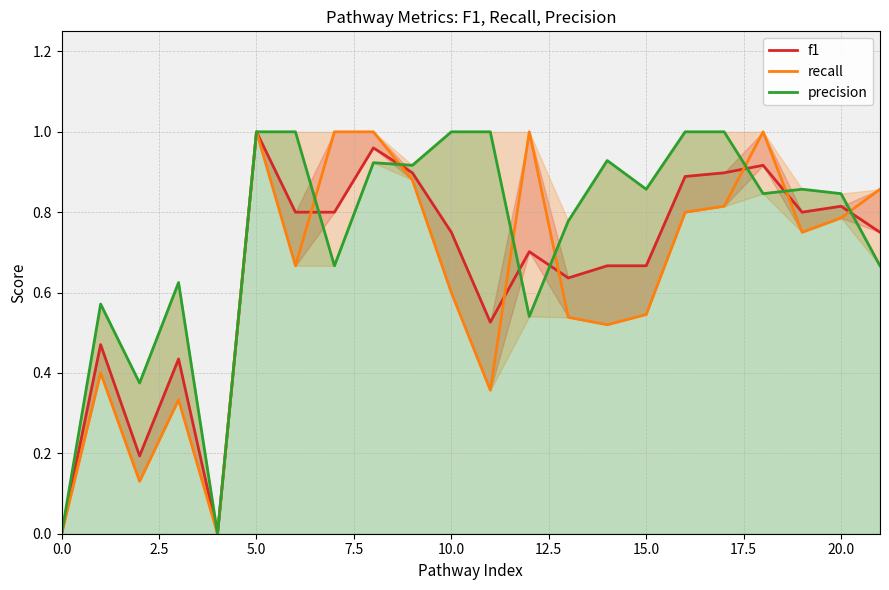

The value of recall at 22.5 is 0.6. True or false?

False